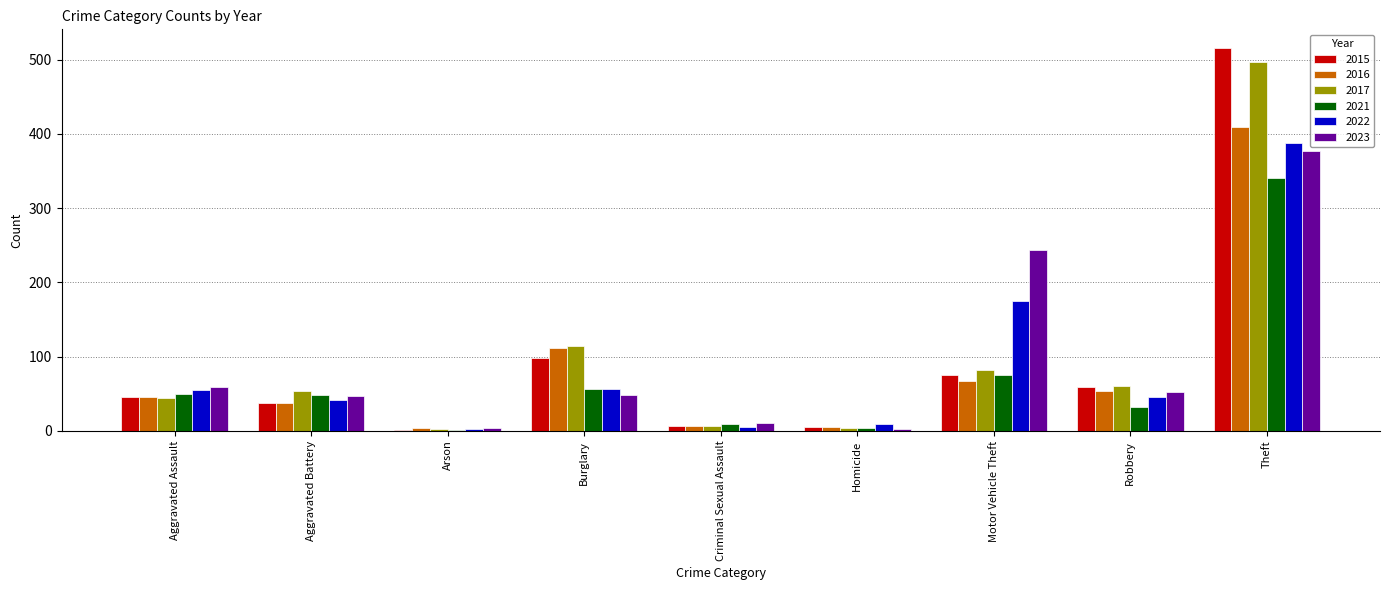

What is the maximum value shown in the chart?

515